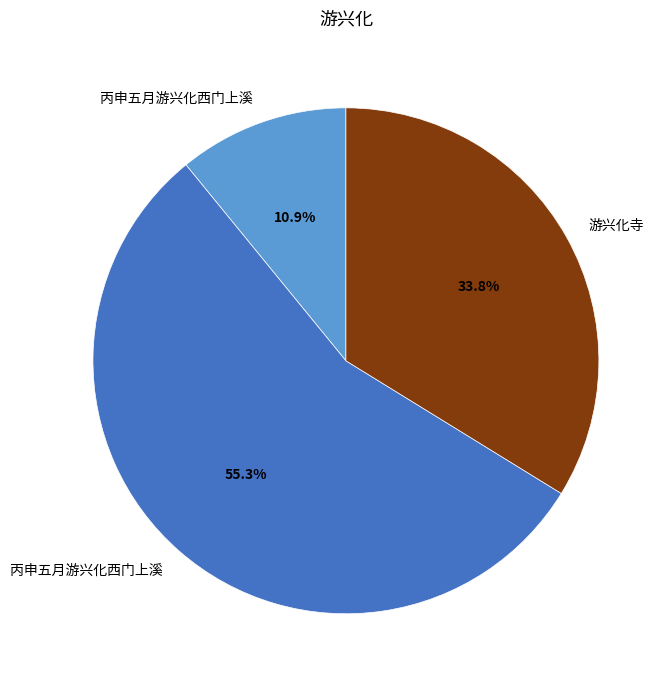

Does any single category account for the majority?

Yes